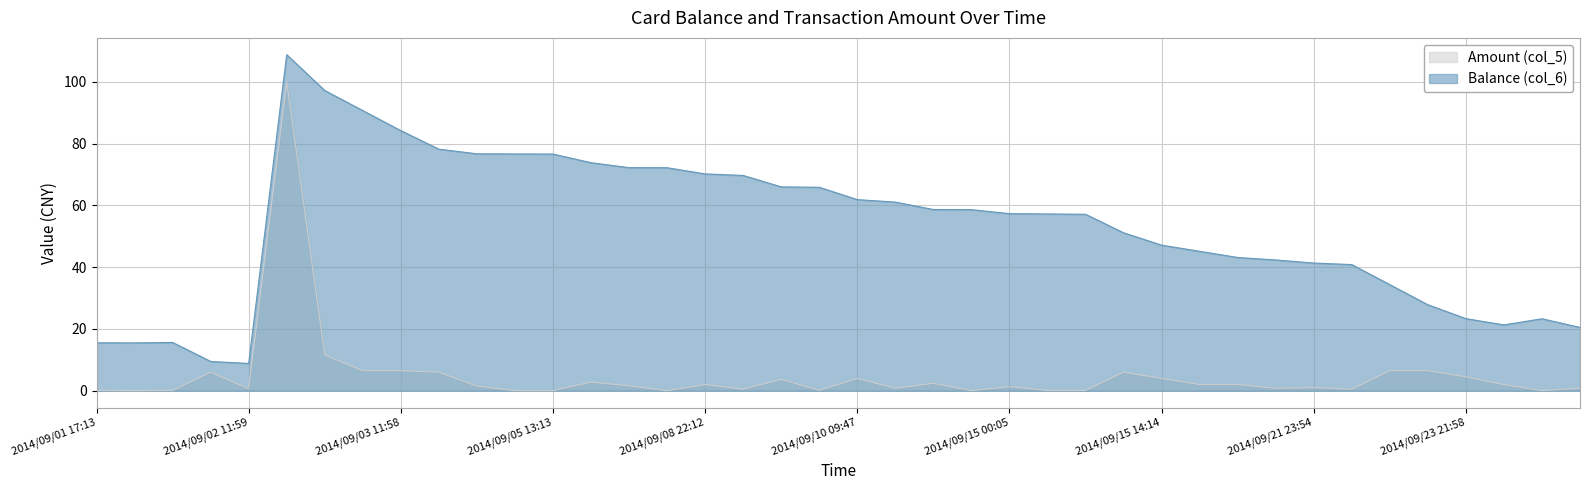

Reading left to right, what are all the values shown in this chart?

Balance (col_6): 15.5	15.5	15.6	9.5	8.8	108.8	97.2	90.7	84.2	78.2	76.7	76.7	76.7	73.9	72.3	72.2	70.2	69.7	66.0	65.9	61.9	61.1	58.7	58.7	57.4	57.3	57.2	51.2	47.2	45.2	43.2	42.4	41.4	40.9	34.4	27.9	23.4	21.3	23.3	20.5
Amount (col_5): 0.1	0.0	0.1	6.0	0.7	100.0	11.6	6.5	6.5	6.0	1.5	0.0	0.0	2.8	1.6	0.0	2.0	0.5	3.7	0.1	4.0	0.8	2.4	0.0	1.3	0.1	0.1	6.0	4.0	2.0	2.0	0.8	1.0	0.5	6.5	6.5	4.5	2.0	0.0	0.8